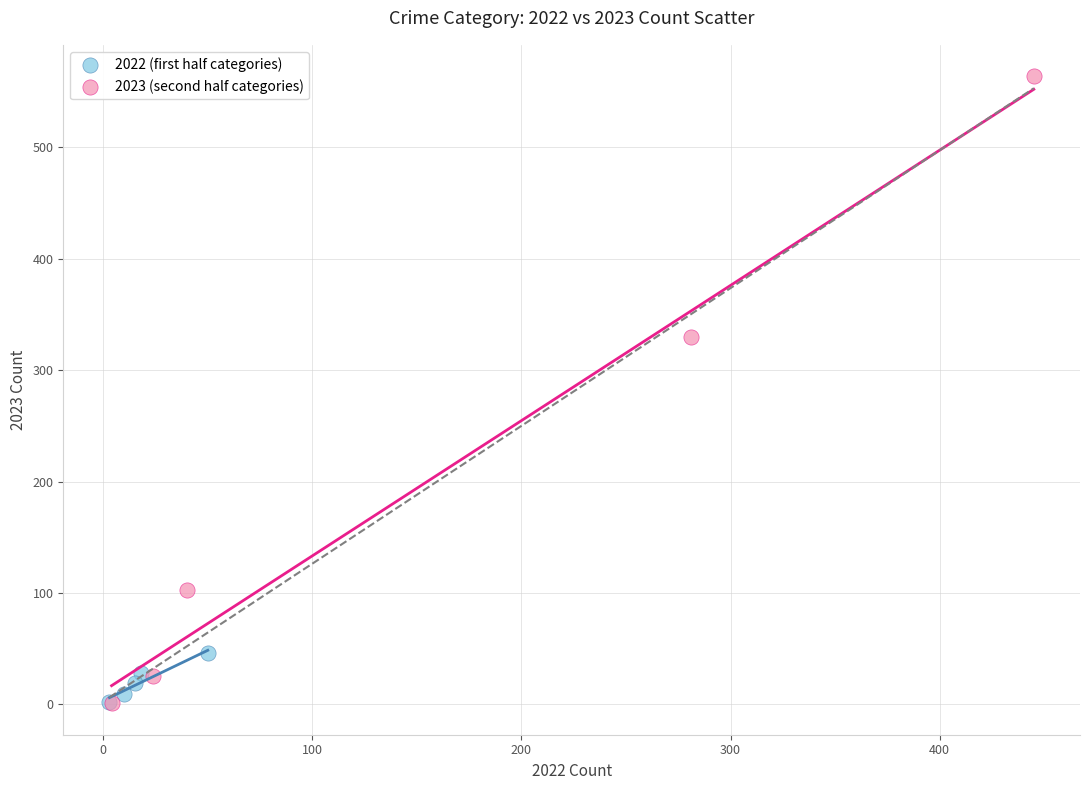

Which series contains the highest Y value?

2023 (second half categories)